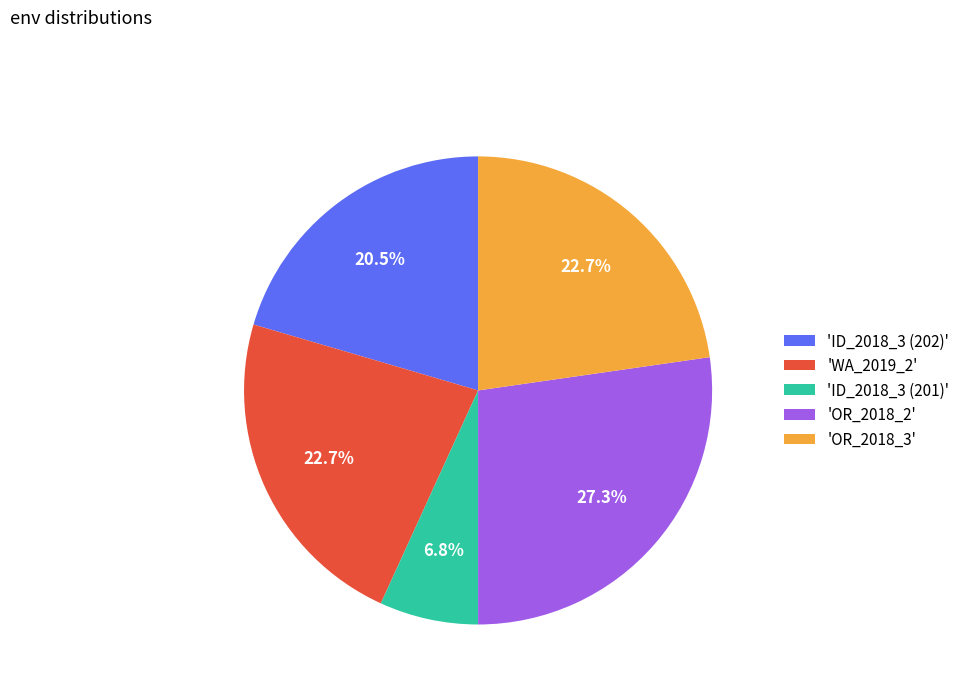

Which slice is the smallest?

'ID_2018_3 (201)'